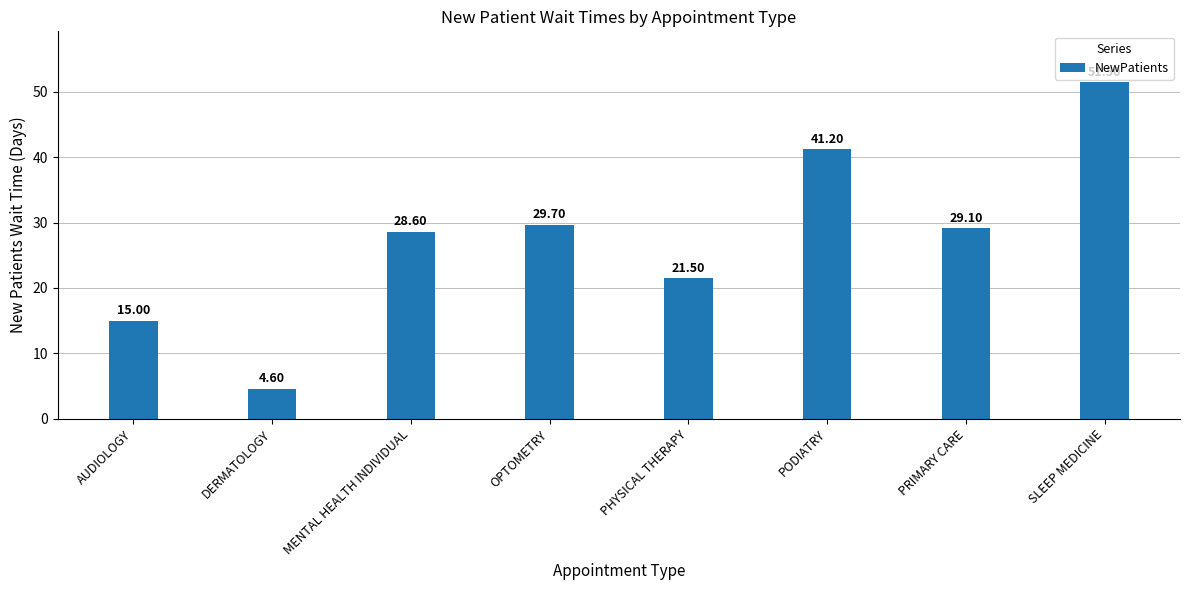

Reading left to right, transcribe all the data shown in this chart.

15.0	4.6	28.6	29.7	21.5	41.2	29.1	51.5